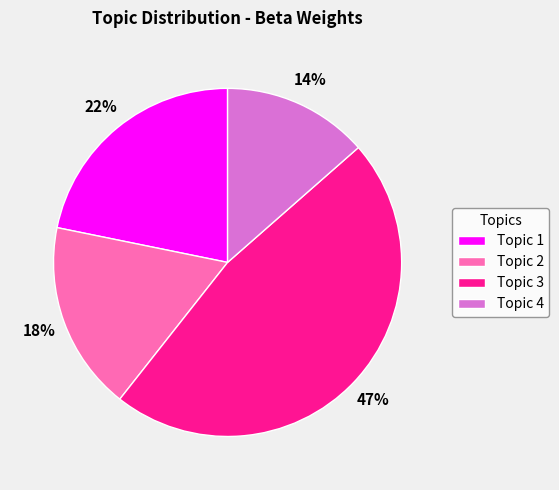

Combined, do Topic 2 and Topic 1 account for over 50%?

No